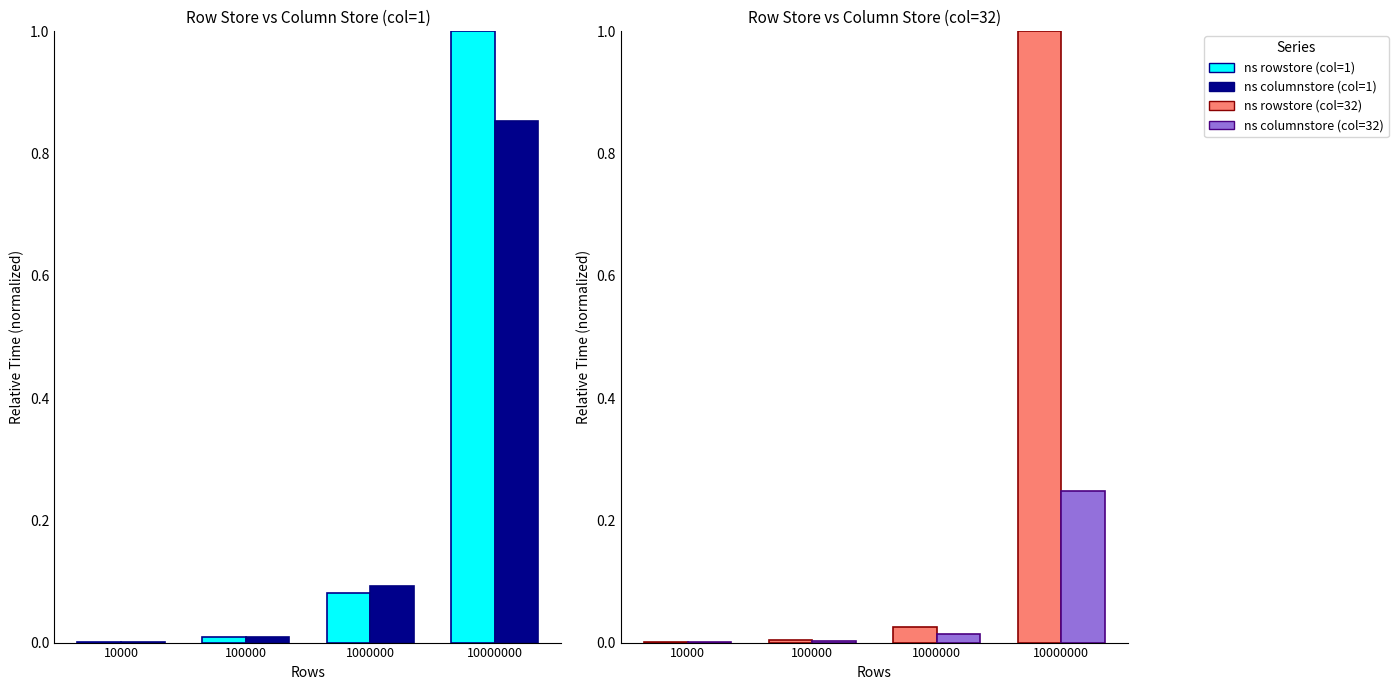

Is it true that ns rowstore equals 0.0 at 1000000?

False